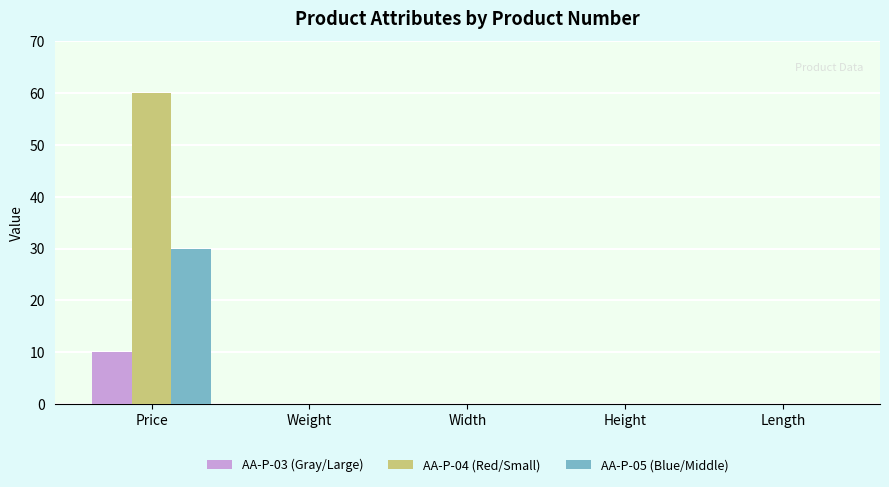

At which category is the sum across all series the highest?

Price